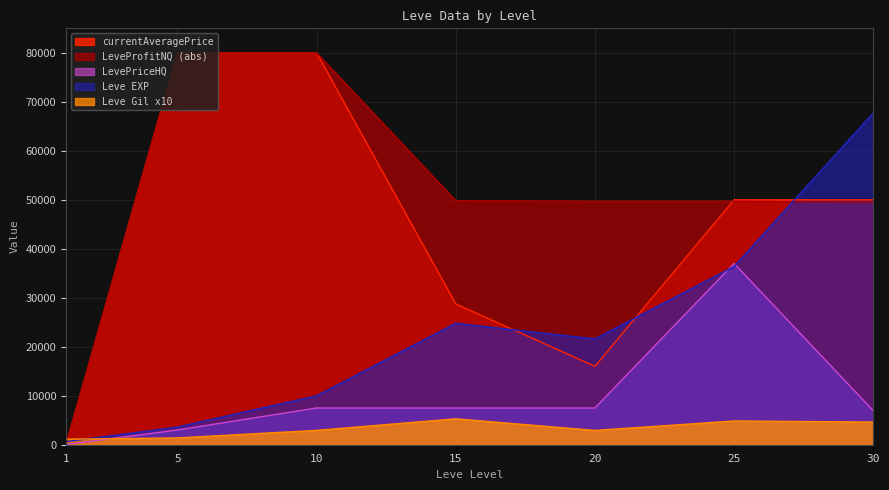

Which series ends up on top after the final intersection of Leve Gil x10 and currentAveragePrice?

currentAveragePrice